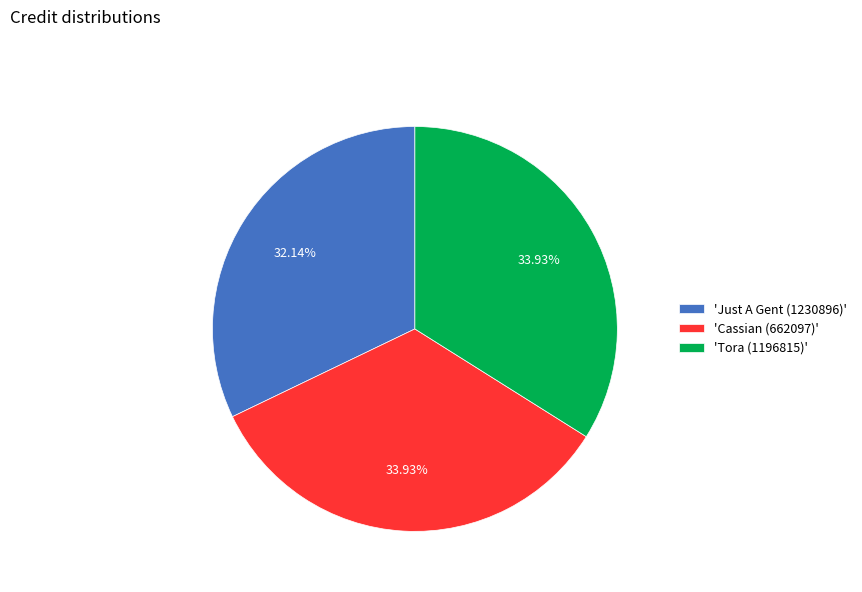

Is there a majority slice in this chart?

No